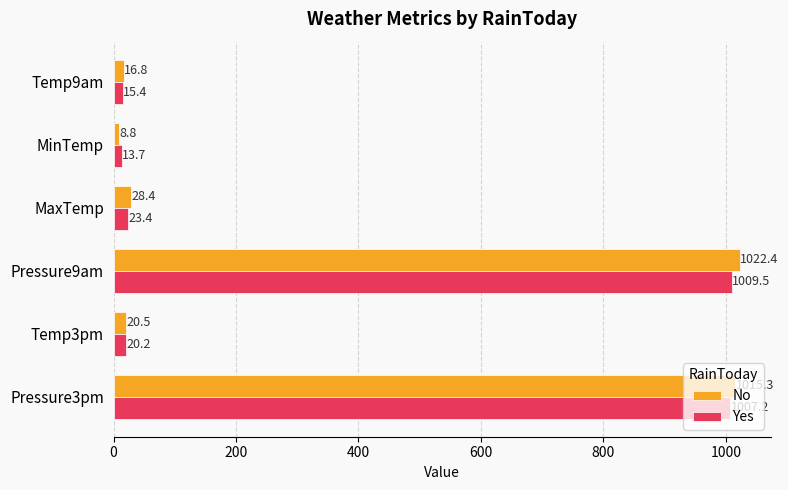

How many values in the Yes series are below 23?

3